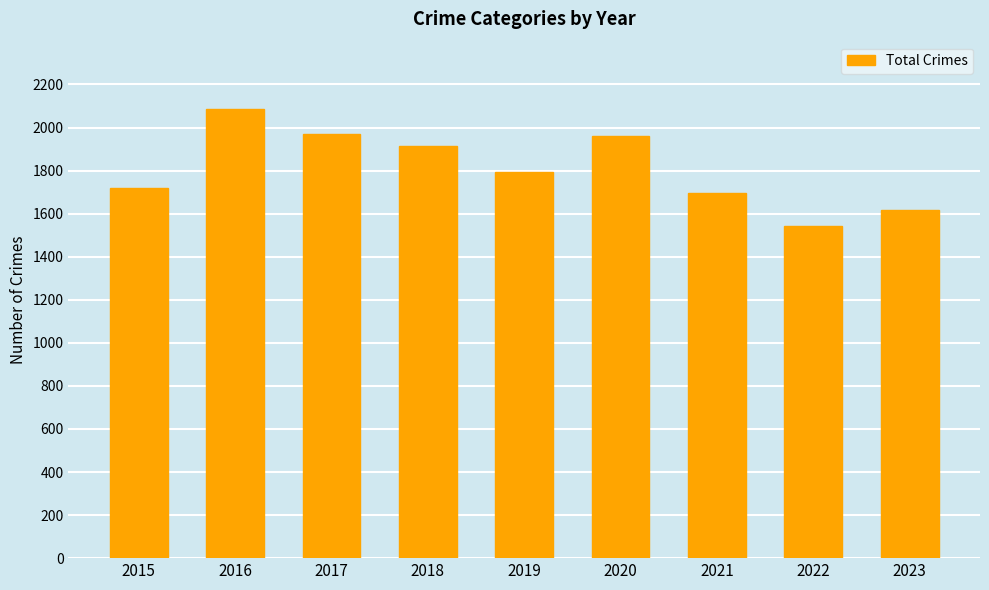

Does the chart contain any negative values?

No